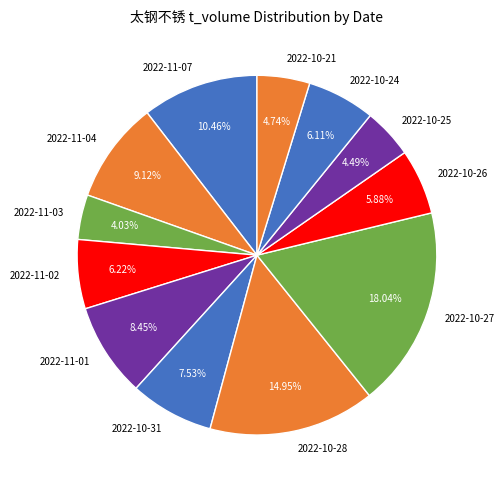

Is there any slice that represents more than half of the pie?

No